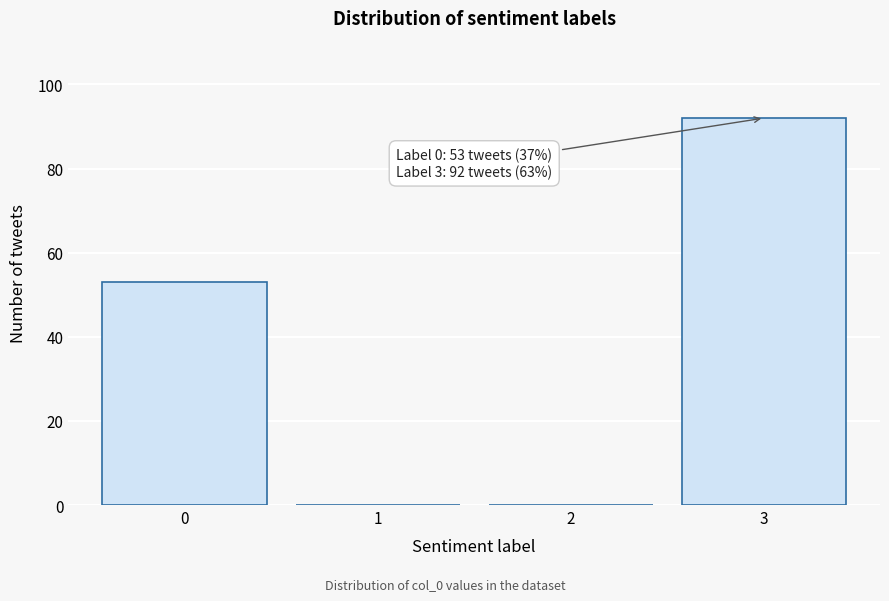

Which range on the x-axis has the tallest bar?

2.5 to 3.5